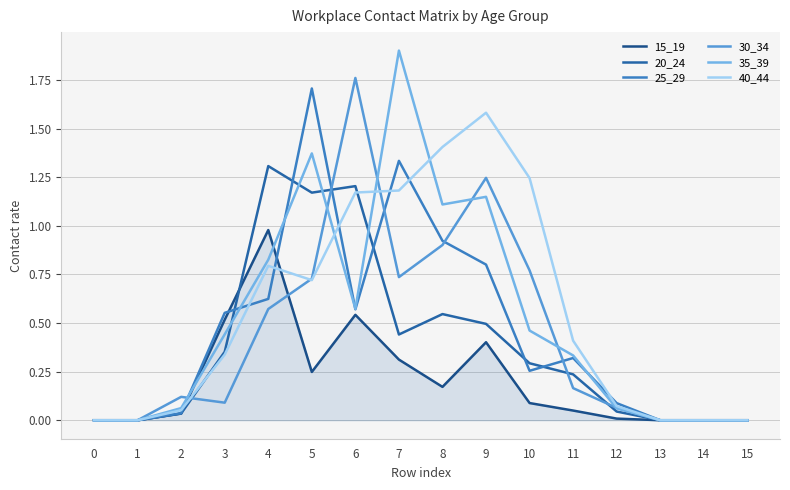

What are all the series names shown in the legend?

15_19, 20_24, 25_29, 30_34, 35_39, 40_44